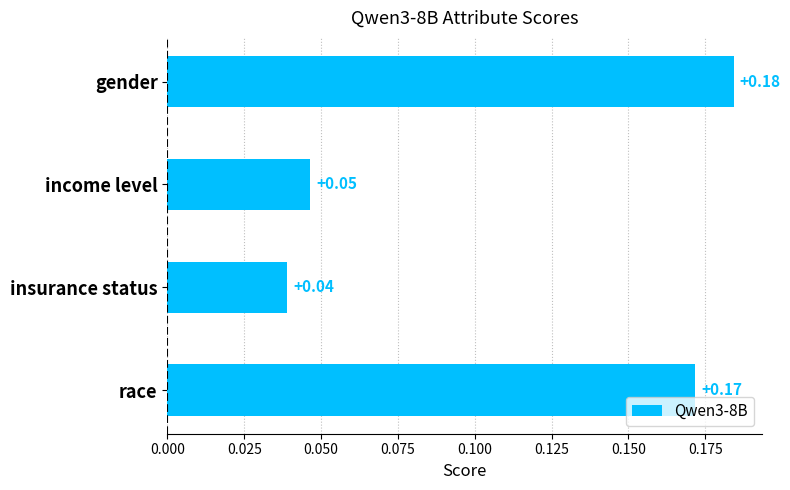

Rank the categories by value from lowest to highest.

insurance status, income level, race, gender